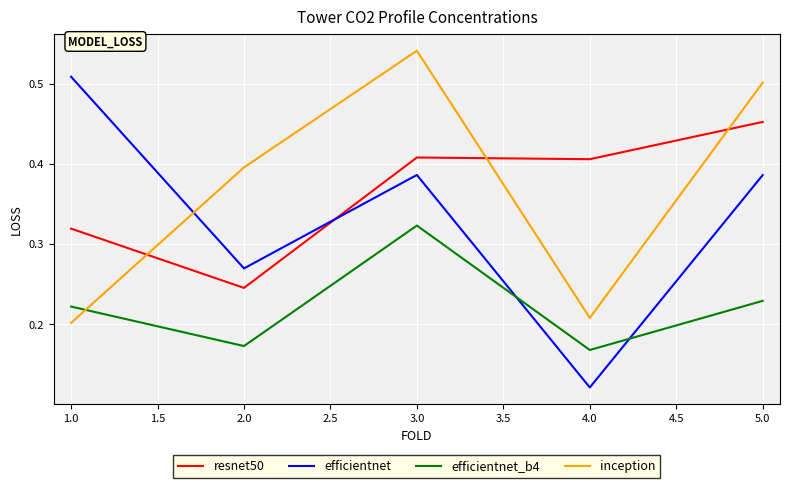

How many times do efficientnet and inception cross each other?

1